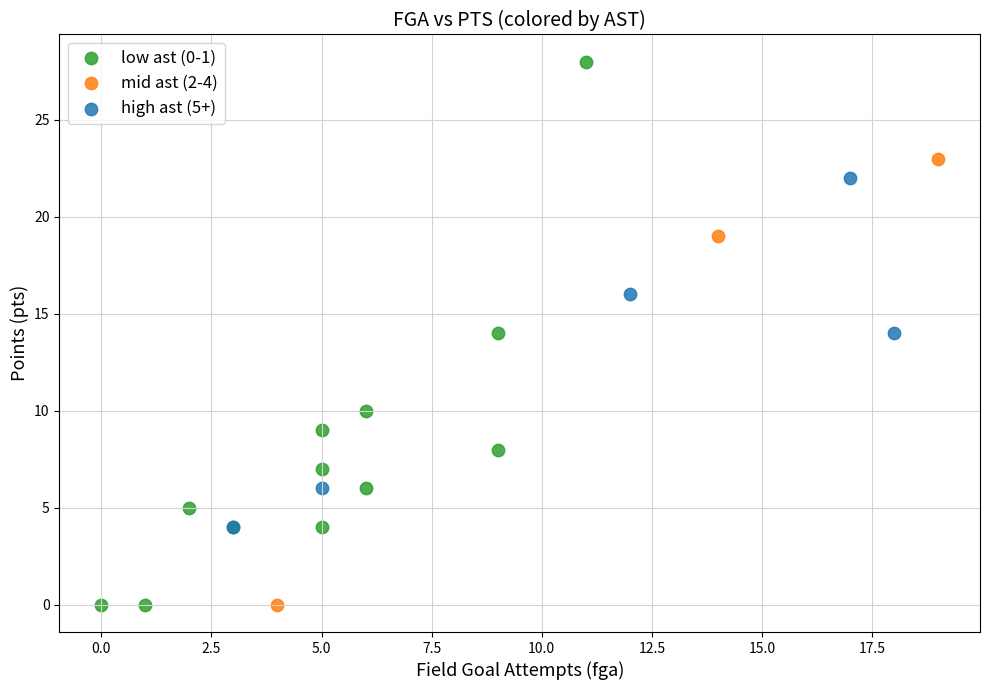

Which series reaches the maximum Y coordinate?

low ast (0-1)